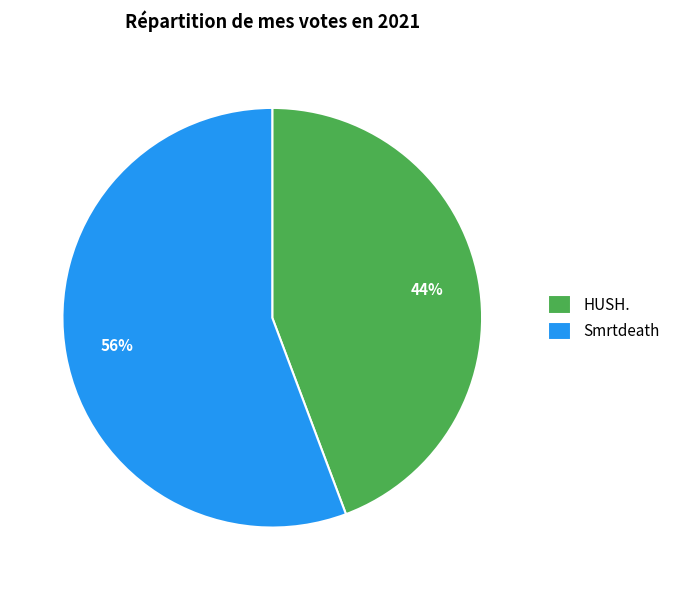

To the nearest percent, what portion does Smrtdeath represent?

56%